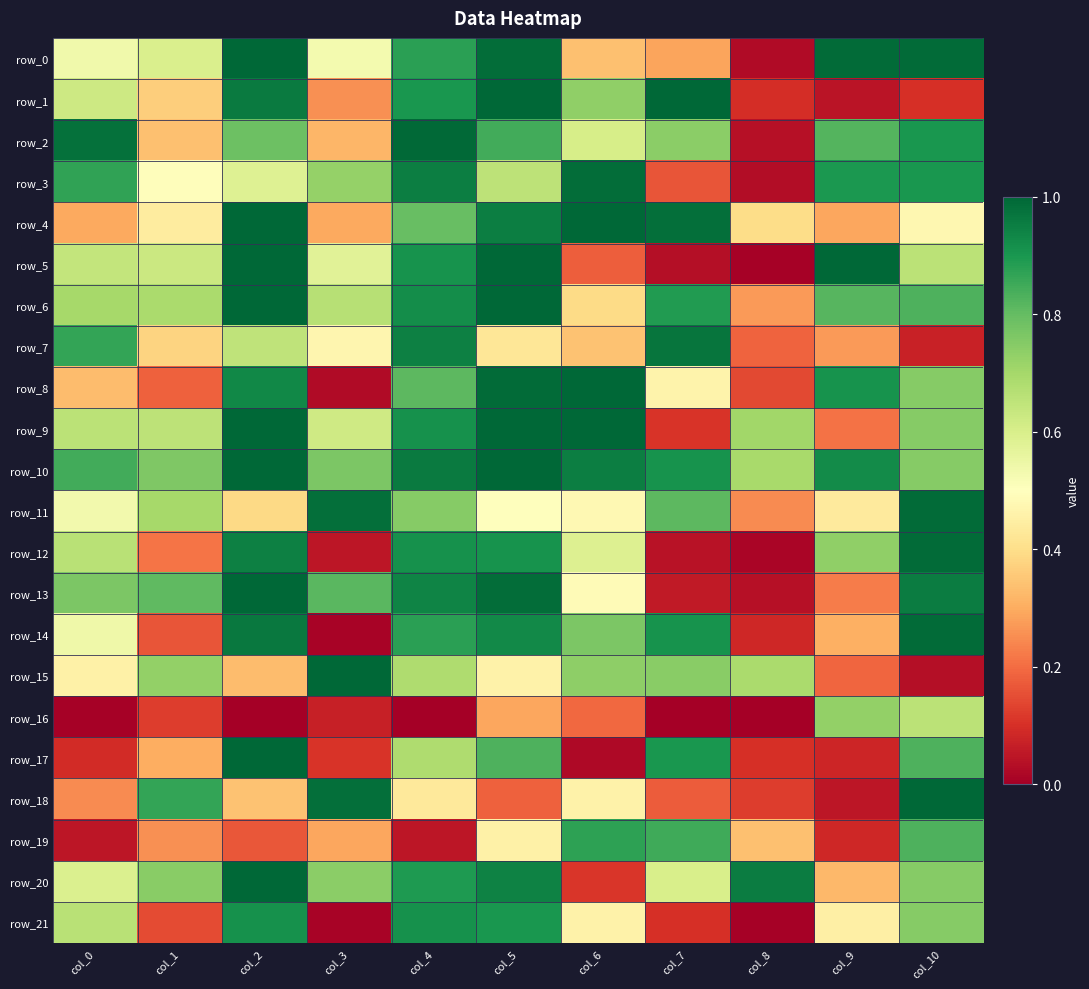

Reading left to right, list all the values displayed in this chart.

row_0: col_0=0.5	col_1=0.6	col_2=1.0	col_3=0.5	col_4=0.9	col_5=1.0	col_6=0.3	col_7=0.3	col_8=0.0	col_9=1.0	col_10=1.0
row_1: col_0=0.6	col_1=0.4	col_2=1.0	col_3=0.3	col_4=0.9	col_5=1.0	col_6=0.7	col_7=1.0	col_8=0.1	col_9=0.0	col_10=0.1
row_2: col_0=1.0	col_1=0.3	col_2=0.8	col_3=0.3	col_4=1.0	col_5=0.8	col_6=0.6	col_7=0.7	col_8=0.0	col_9=0.8	col_10=0.9
row_3: col_0=0.9	col_1=0.5	col_2=0.6	col_3=0.7	col_4=1.0	col_5=0.7	col_6=1.0	col_7=0.2	col_8=0.0	col_9=0.9	col_10=0.9
row_4: col_0=0.3	col_1=0.4	col_2=1.0	col_3=0.3	col_4=0.8	col_5=1.0	col_6=1.0	col_7=1.0	col_8=0.4	col_9=0.3	col_10=0.5
row_5: col_0=0.6	col_1=0.6	col_2=1.0	col_3=0.6	col_4=0.9	col_5=1.0	col_6=0.2	col_7=0.0	col_8=0.0	col_9=1.0	col_10=0.7
row_6: col_0=0.7	col_1=0.7	col_2=1.0	col_3=0.7	col_4=0.9	col_5=1.0	col_6=0.4	col_7=0.9	col_8=0.3	col_9=0.8	col_10=0.8
row_7: col_0=0.9	col_1=0.4	col_2=0.7	col_3=0.5	col_4=0.9	col_5=0.4	col_6=0.3	col_7=1.0	col_8=0.2	col_9=0.3	col_10=0.1
row_8: col_0=0.3	col_1=0.2	col_2=0.9	col_3=0.0	col_4=0.8	col_5=1.0	col_6=1.0	col_7=0.5	col_8=0.1	col_9=0.9	col_10=0.7
row_9: col_0=0.7	col_1=0.7	col_2=1.0	col_3=0.6	col_4=0.9	col_5=1.0	col_6=1.0	col_7=0.1	col_8=0.7	col_9=0.2	col_10=0.7
row_10: col_0=0.8	col_1=0.8	col_2=1.0	col_3=0.8	col_4=1.0	col_5=1.0	col_6=1.0	col_7=0.9	col_8=0.7	col_9=0.9	col_10=0.7
row_11: col_0=0.5	col_1=0.7	col_2=0.4	col_3=1.0	col_4=0.7	col_5=0.5	col_6=0.5	col_7=0.8	col_8=0.2	col_9=0.4	col_10=1.0
row_12: col_0=0.7	col_1=0.2	col_2=0.9	col_3=0.0	col_4=0.9	col_5=0.9	col_6=0.6	col_7=0.0	col_8=0.0	col_9=0.7	col_10=1.0
row_13: col_0=0.8	col_1=0.8	col_2=1.0	col_3=0.8	col_4=0.9	col_5=1.0	col_6=0.5	col_7=0.1	col_8=0.0	col_9=0.2	col_10=1.0
row_14: col_0=0.5	col_1=0.2	col_2=1.0	col_3=0.0	col_4=0.9	col_5=0.9	col_6=0.8	col_7=0.9	col_8=0.1	col_9=0.3	col_10=1.0
row_15: col_0=0.5	col_1=0.7	col_2=0.3	col_3=1.0	col_4=0.7	col_5=0.5	col_6=0.7	col_7=0.7	col_8=0.7	col_9=0.2	col_10=0.0
row_16: col_0=0.0	col_1=0.1	col_2=0.0	col_3=0.1	col_4=0.0	col_5=0.3	col_6=0.2	col_7=0.0	col_8=0.0	col_9=0.7	col_10=0.7
row_17: col_0=0.1	col_1=0.3	col_2=1.0	col_3=0.1	col_4=0.7	col_5=0.8	col_6=0.0	col_7=0.9	col_8=0.1	col_9=0.1	col_10=0.8
row_18: col_0=0.2	col_1=0.9	col_2=0.3	col_3=1.0	col_4=0.4	col_5=0.2	col_6=0.5	col_7=0.2	col_8=0.1	col_9=0.0	col_10=1.0
row_19: col_0=0.0	col_1=0.3	col_2=0.2	col_3=0.3	col_4=0.0	col_5=0.5	col_6=0.9	col_7=0.8	col_8=0.3	col_9=0.1	col_10=0.8
row_20: col_0=0.6	col_1=0.7	col_2=1.0	col_3=0.7	col_4=0.9	col_5=0.9	col_6=0.1	col_7=0.6	col_8=1.0	col_9=0.3	col_10=0.7
row_21: col_0=0.7	col_1=0.1	col_2=0.9	col_3=0.0	col_4=0.9	col_5=0.9	col_6=0.5	col_7=0.1	col_8=0.0	col_9=0.5	col_10=0.7